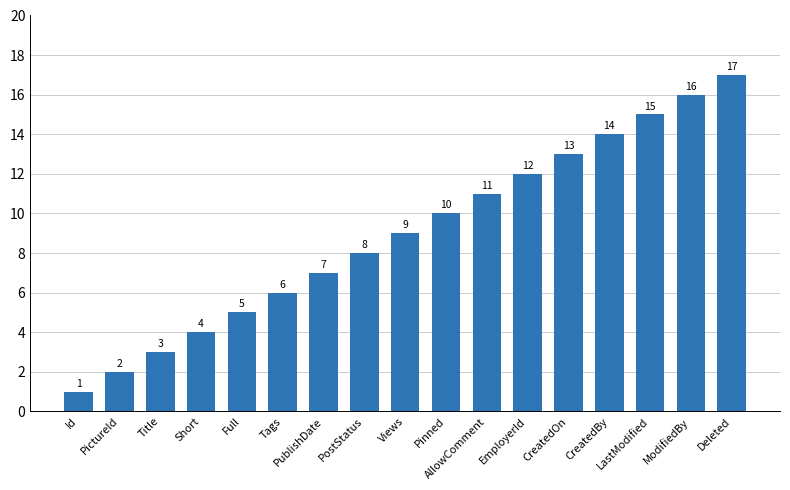

Rank the categories by value from lowest to highest.

Id, PictureId, Title, Short, Full, Tags, PublishDate, PostStatus, Views, Pinned, AllowComment, EmployerId, CreatedOn, CreatedBy, LastModified, ModifiedBy, Deleted